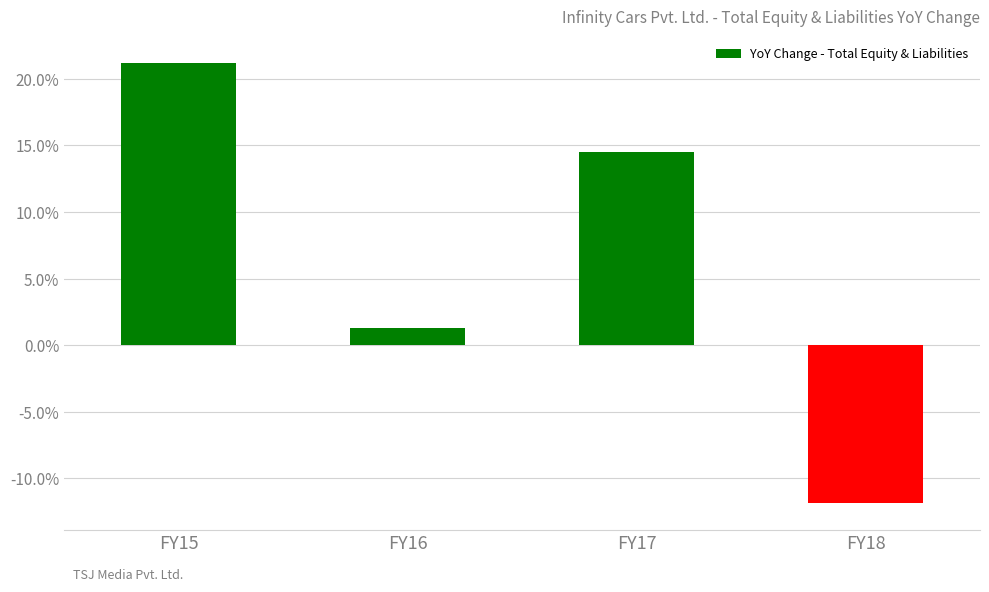

List the labels in order of value, smallest first.

FY18, FY16, FY17, FY15